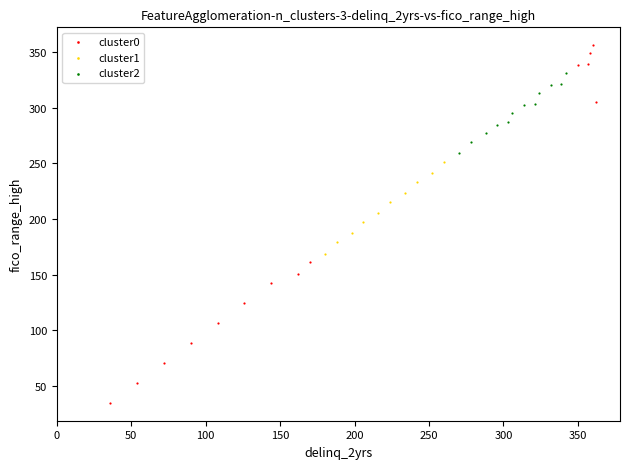

Which series has the widest spread of Y values?

cluster0